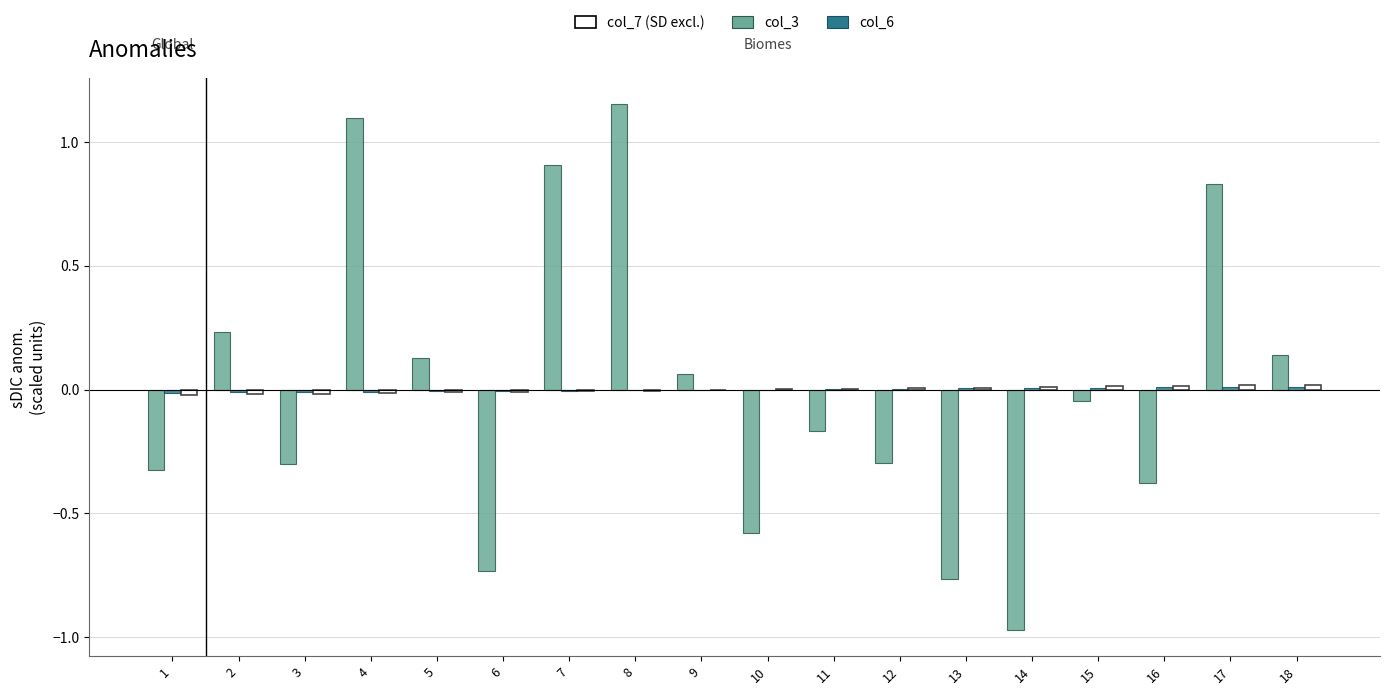

What is the total value across all series at 1?

-0.4